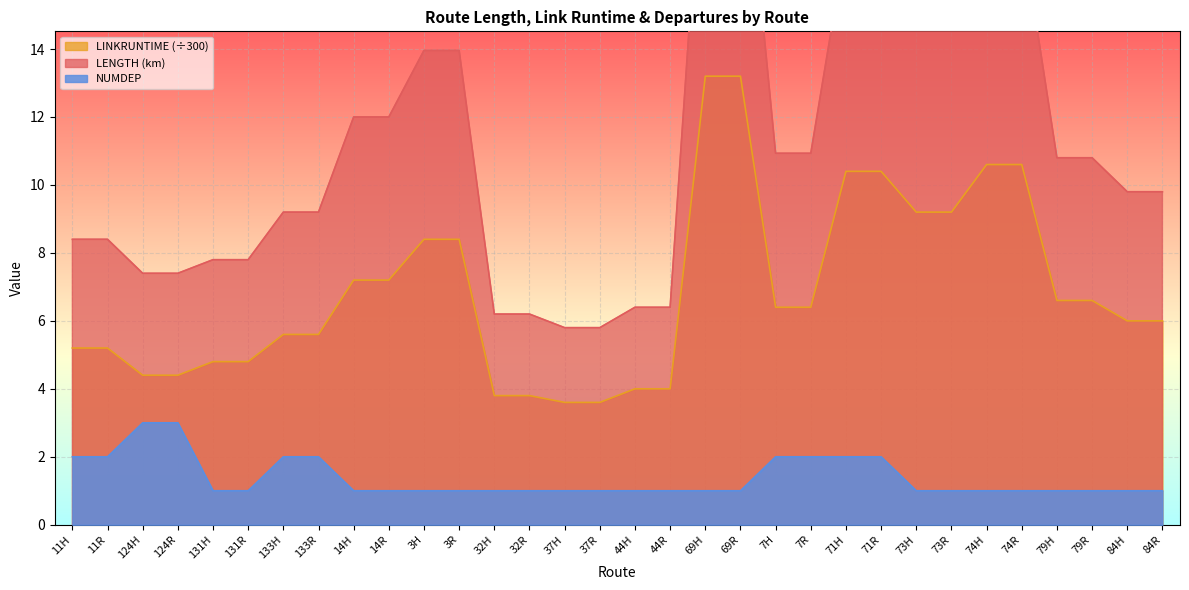

How many lines are shown in the chart?

3